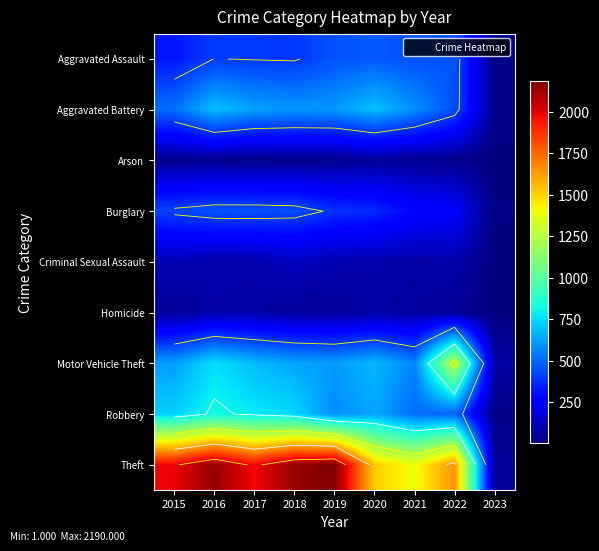

What is the difference between the highest and lowest values at 2016?

2108